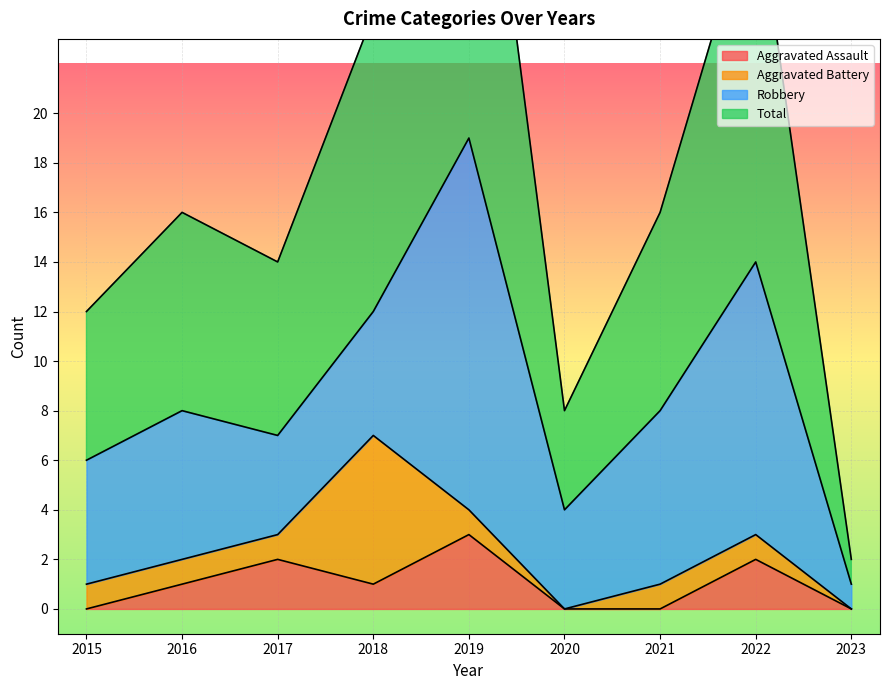

At which label does Aggravated Assault first exceed 1?

2017